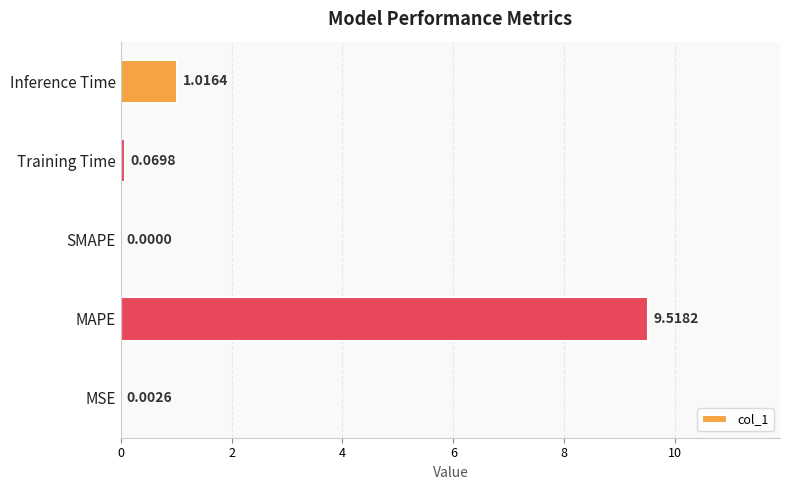

Which category has the highest value across all series?

MAPE